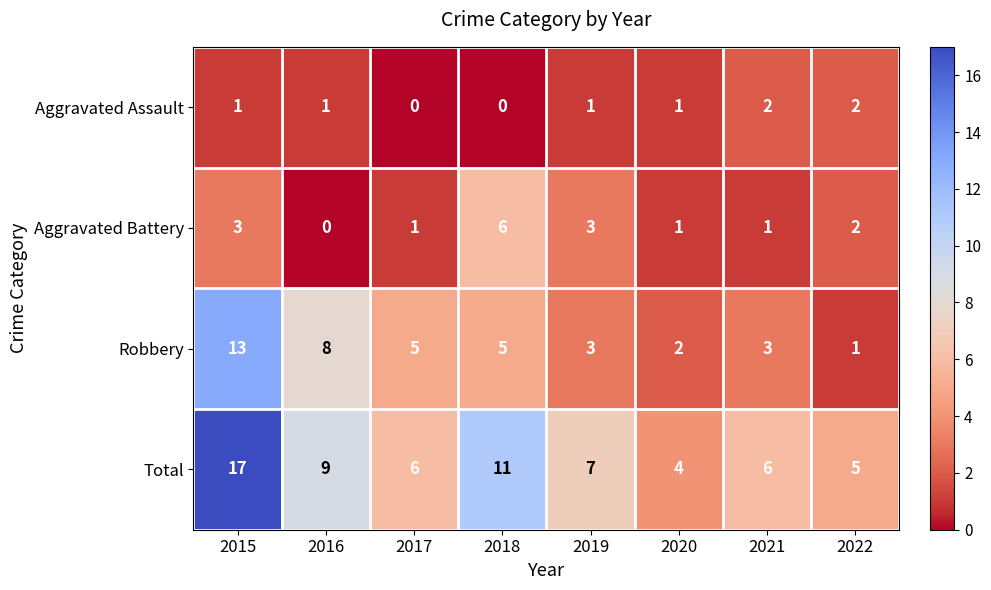

At which category is the sum across all series the highest?

2015